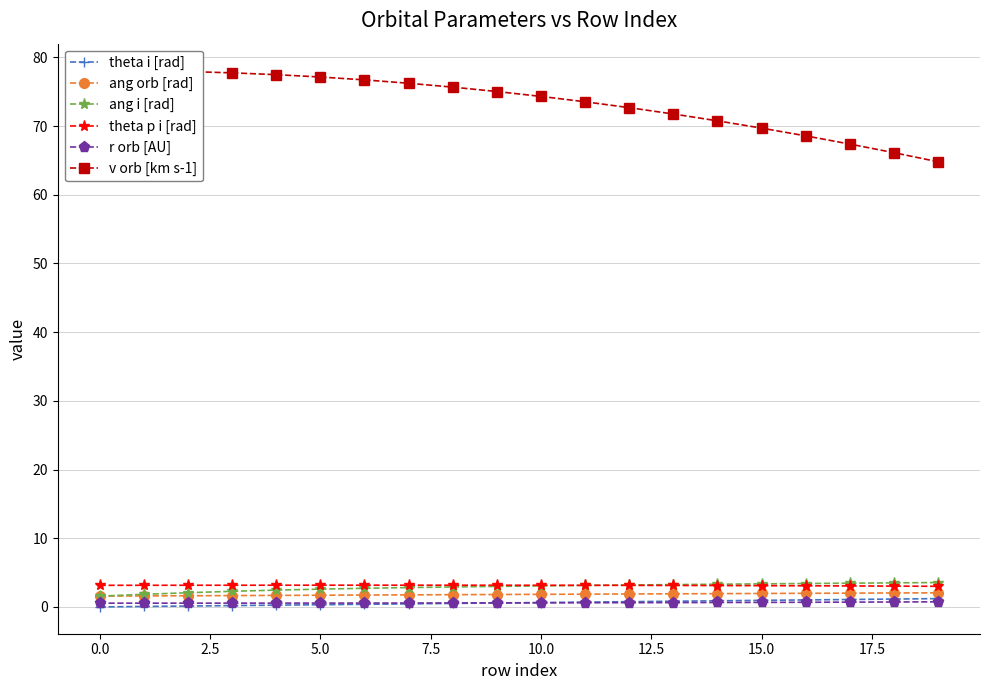

Which category has the lowest value in the v orb [km s-1] series?

19